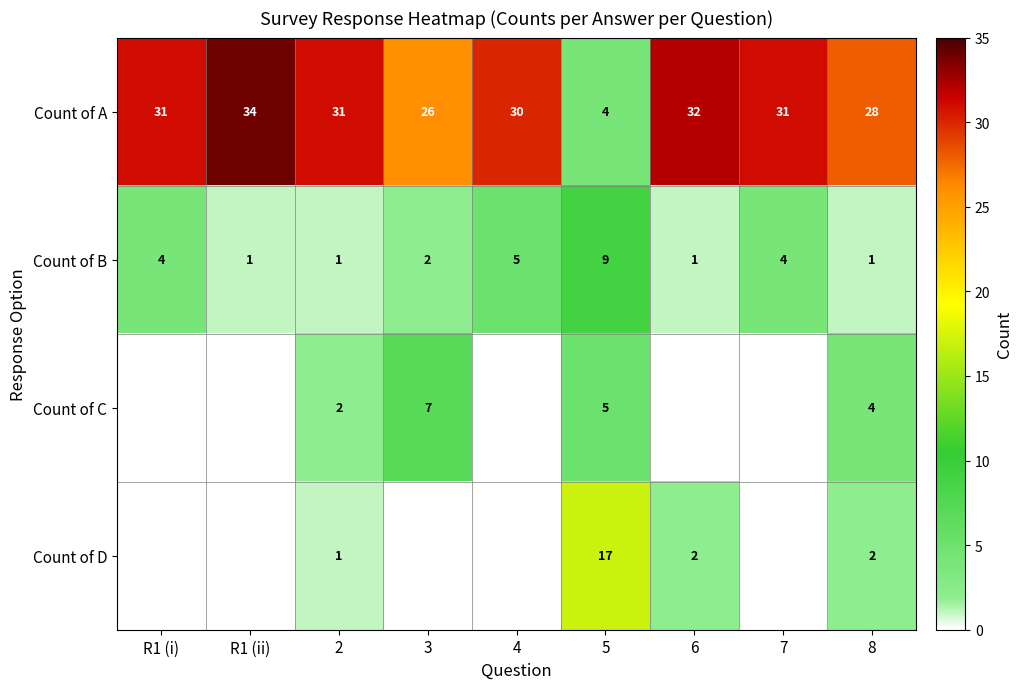

What is the highest value of the Count of B series?

9